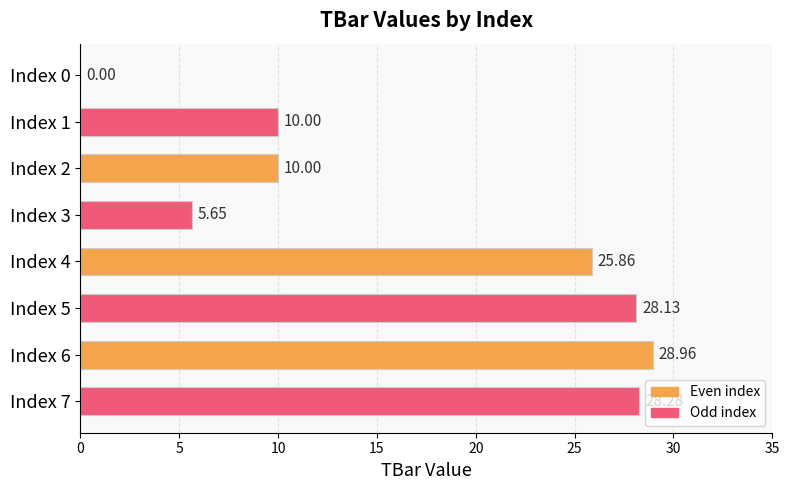

What is the ratio of the value at Index 5 to the value at Index 1?

2.8